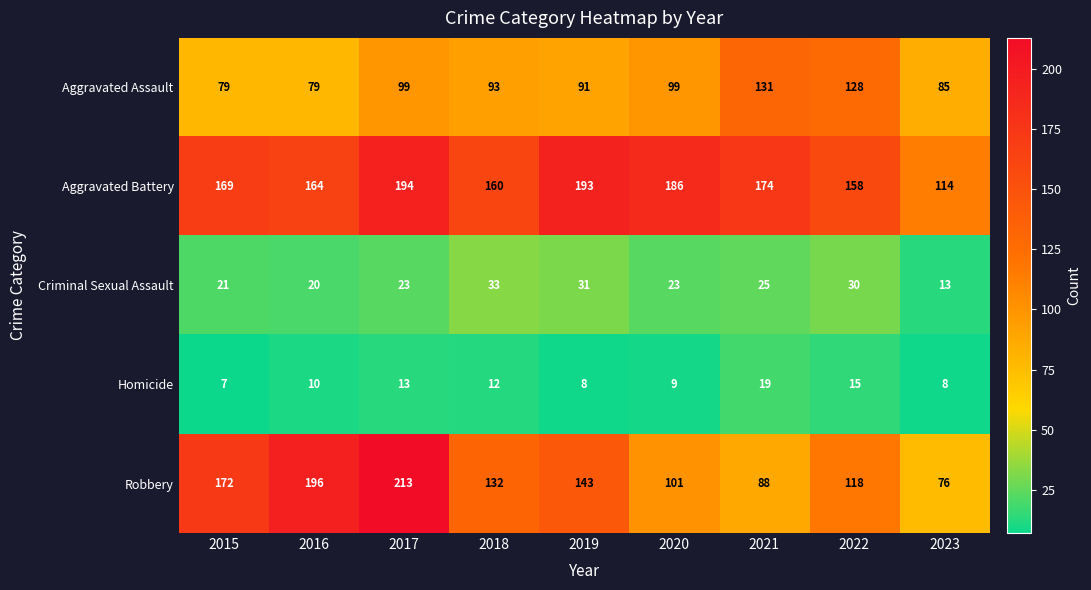

True or false: Robbery has a value of 119 at 2017.

False